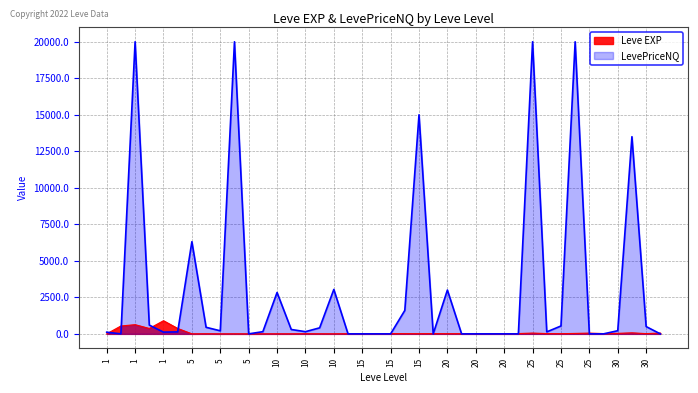

At which label is the value closest to 450?

1